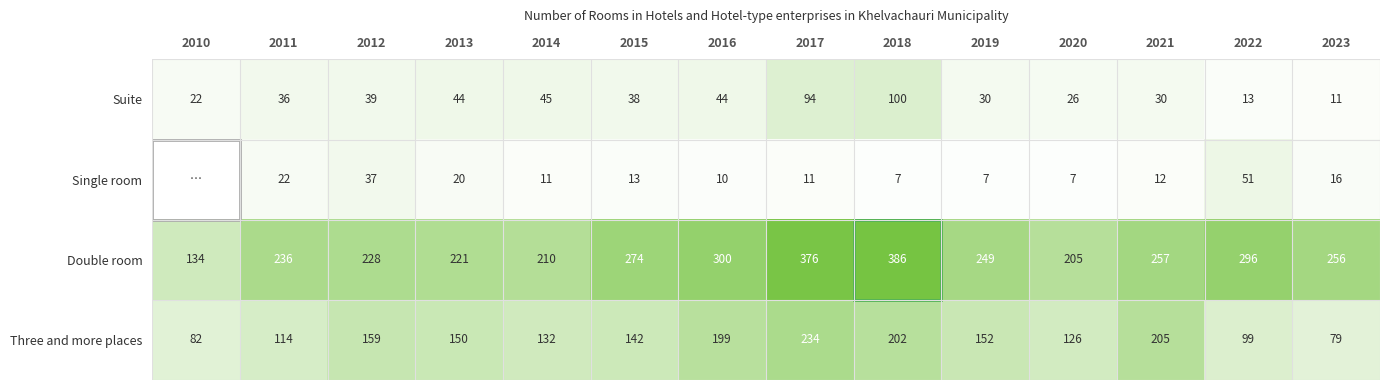

Rank the categories by Double room value from highest to lowest.

2018, 2017, 2016, 2022, 2015, 2021, 2023, 2019, 2011, 2012, 2013, 2014, 2020, 2010